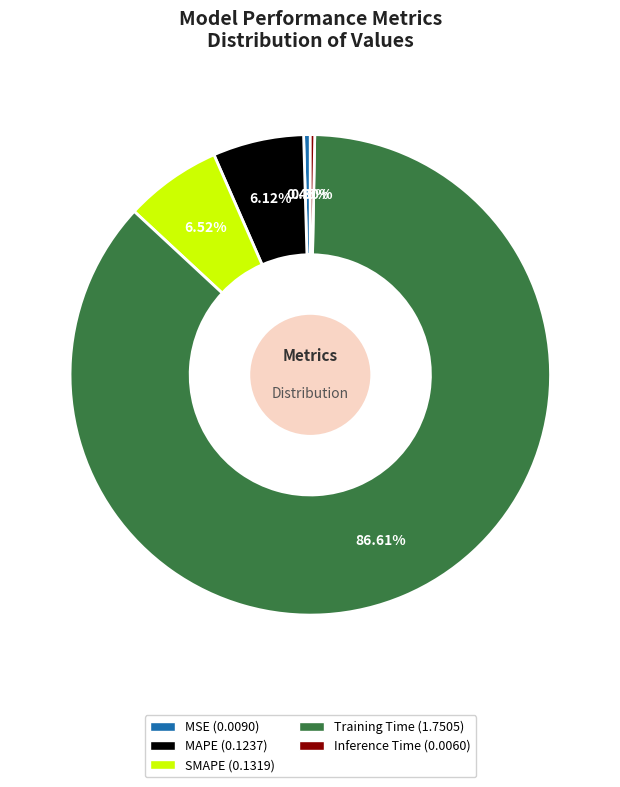

Is the sum of MAPE and Training Time greater than half?

Yes